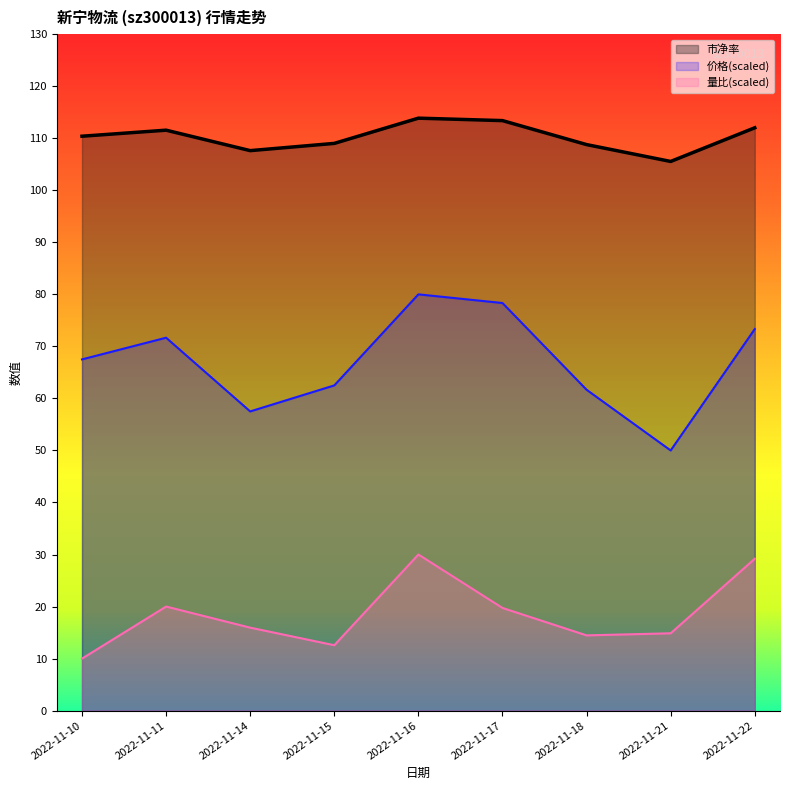

Read the 价格 value at 2022-11-16.

80.0